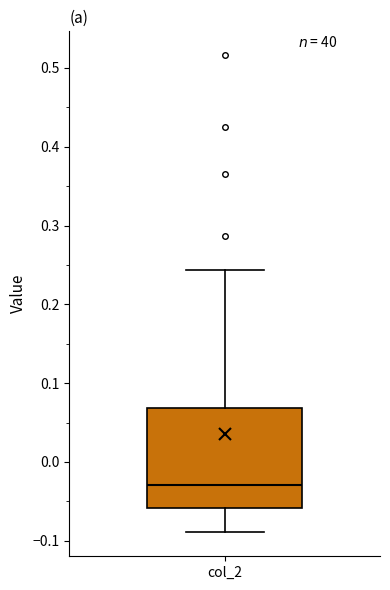

Transcribe this box plot: give where the median line is, the range the box spans, and where the two whiskers end, as read against the y-axis. The values are not printed on the chart, so give them approximately, as read against the axis.

median -0.03, box -0.06 to 0.07, whiskers -0.09 to 0.24